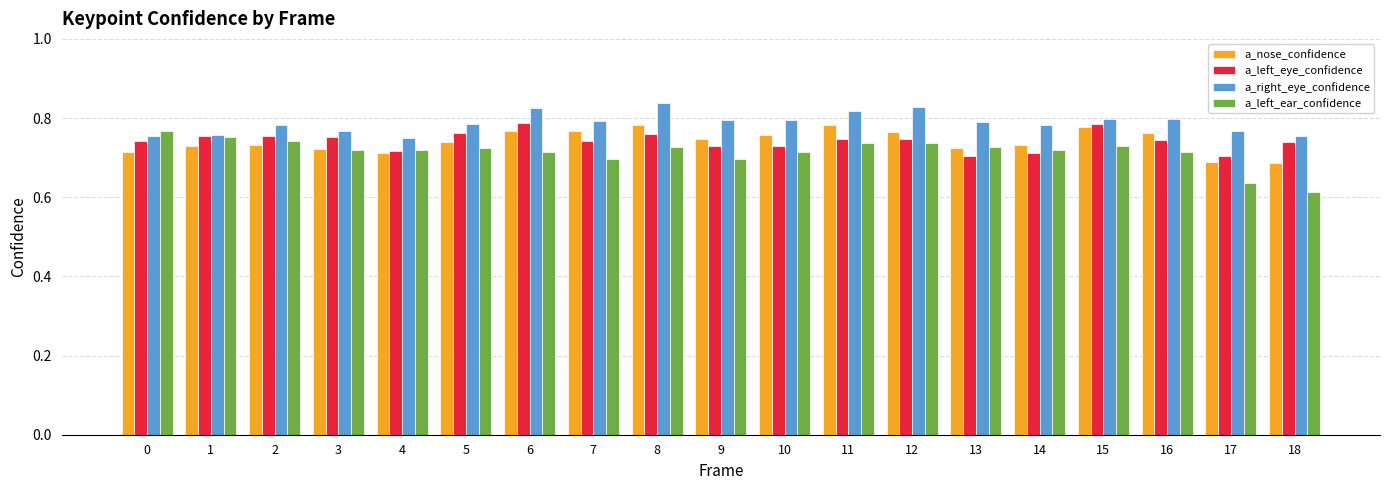

Are the bars horizontal?

No